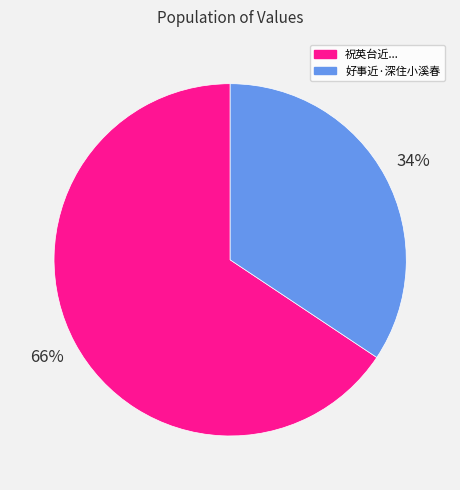

Is there a majority slice in this chart?

Yes